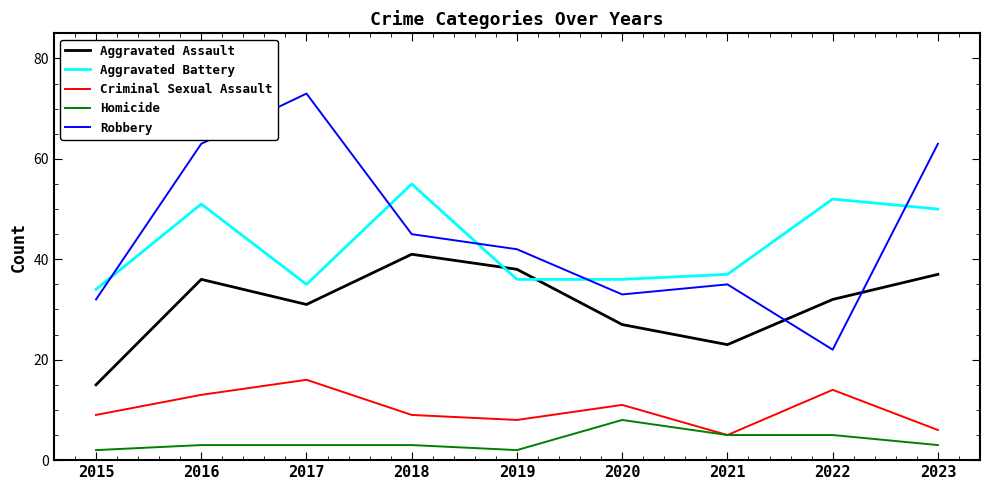

Is it true that Aggravated Assault equals 4 at 2015?

False